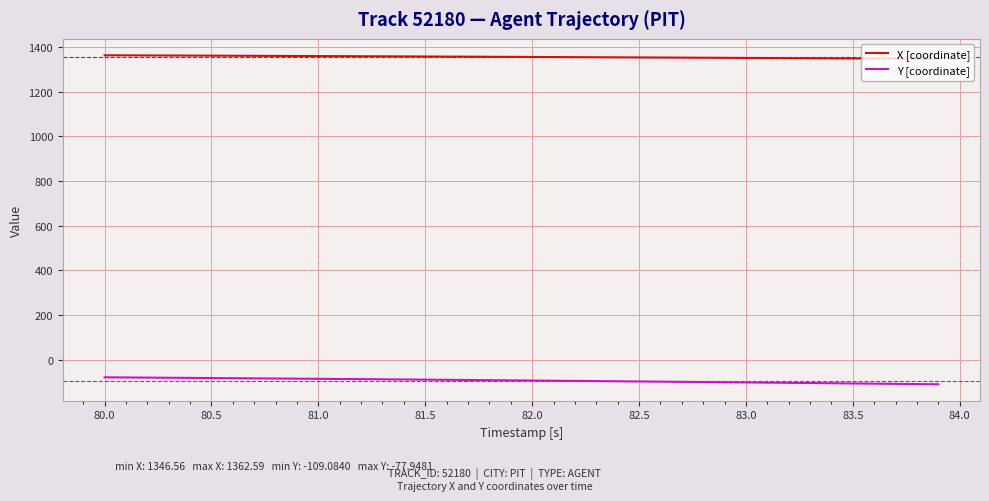

True or false: X [coordinate] and Y [coordinate] cross at least once.

False